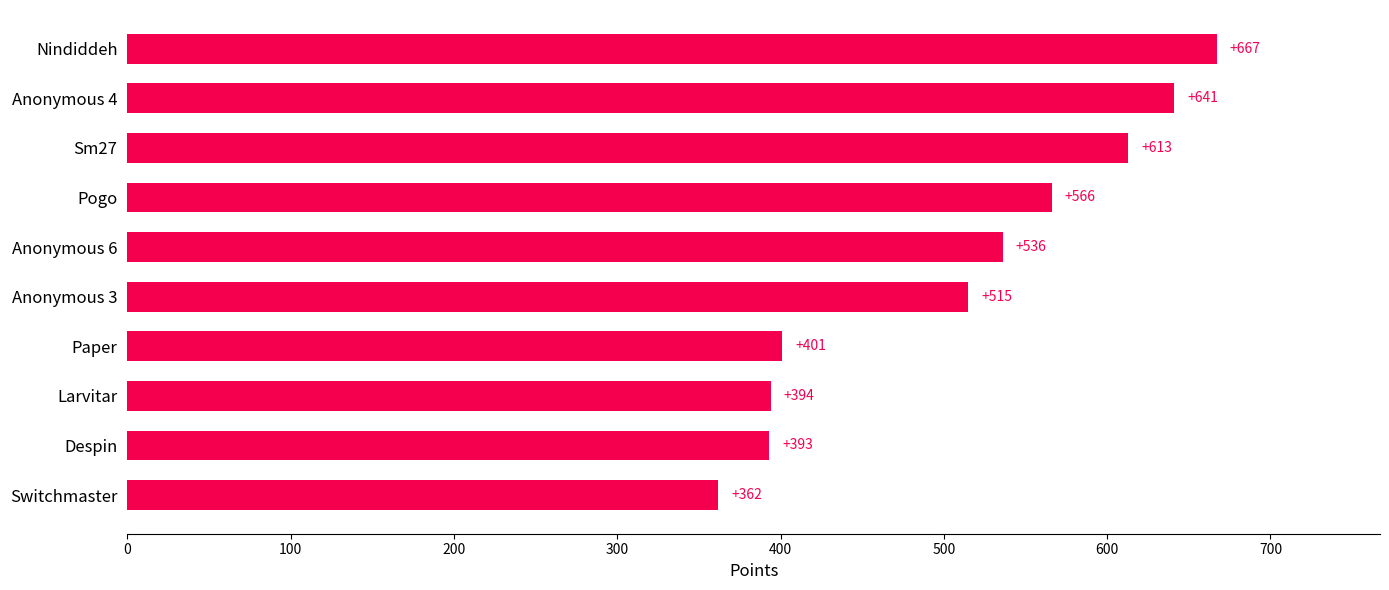

What is the difference between the maximum and second lowest values?

274